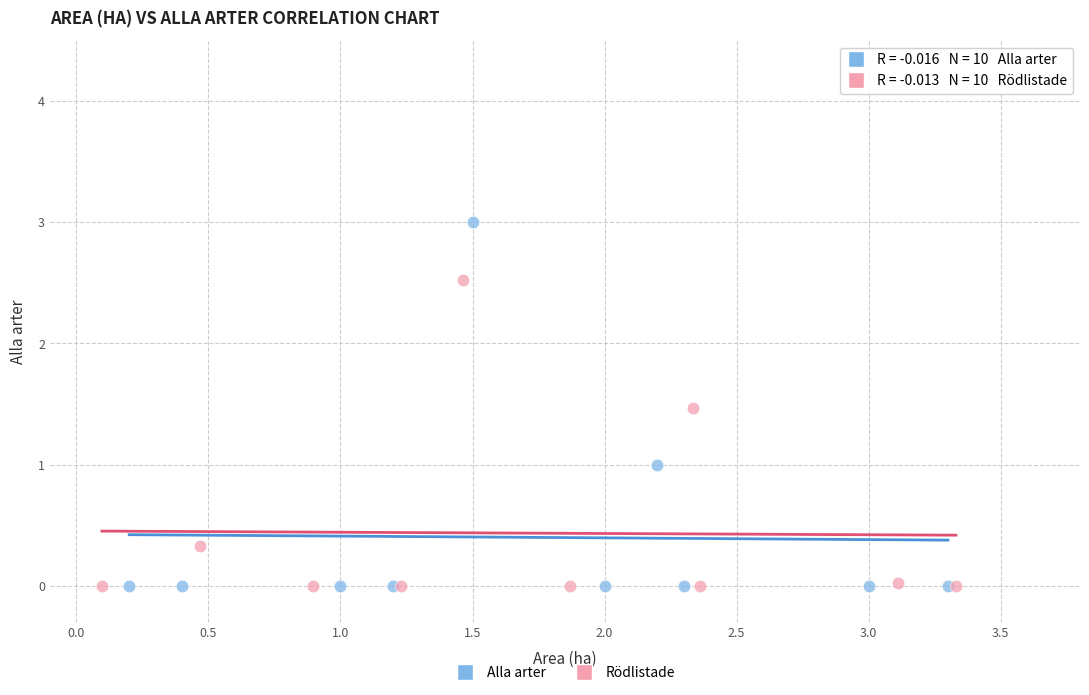

Which series contains the highest Y value?

Alla arter